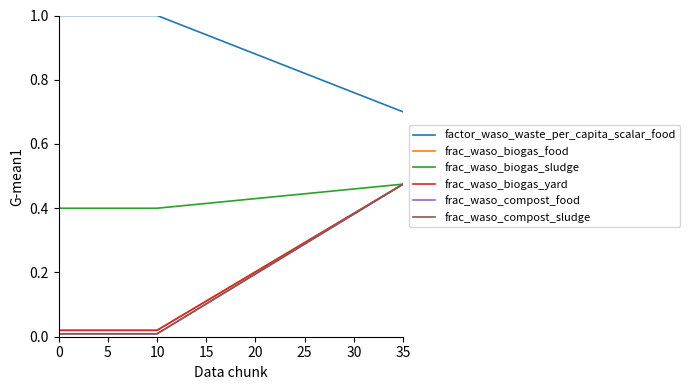

Does the chart have visible grid lines?

No